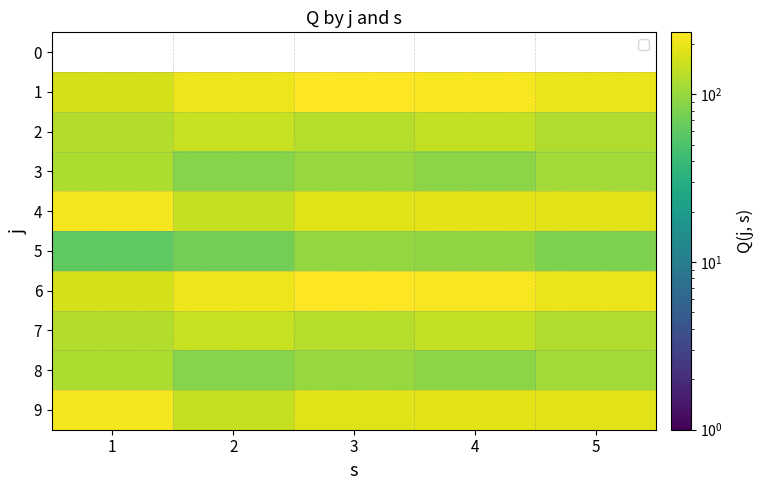

What is the average value of the 4 series?

182.6